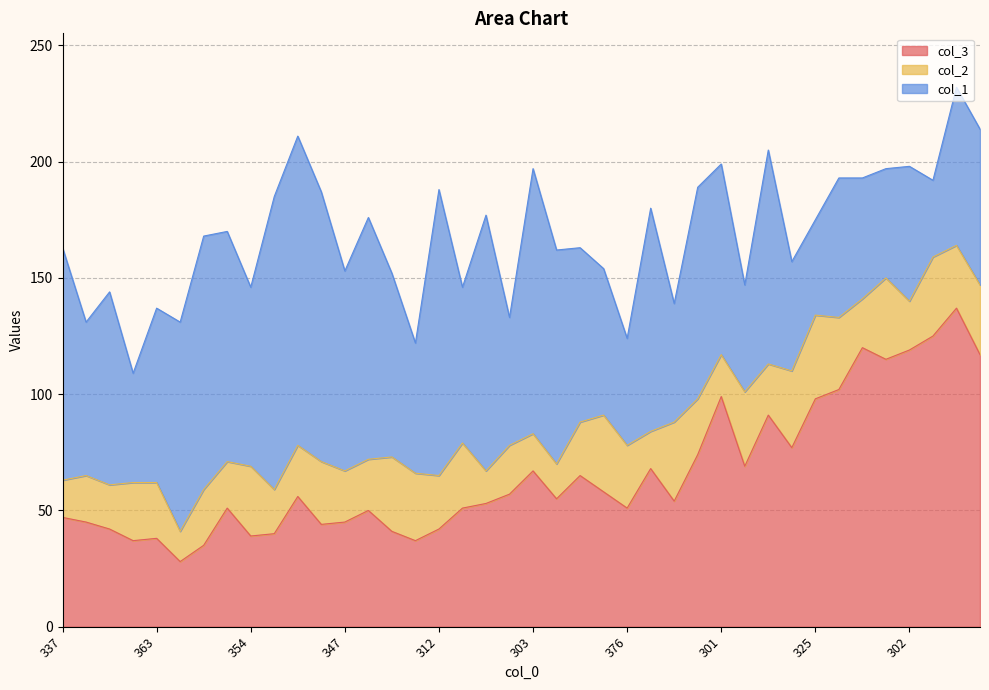

In col_2, how many points are higher than both neighbors (excluding endpoints)?

14